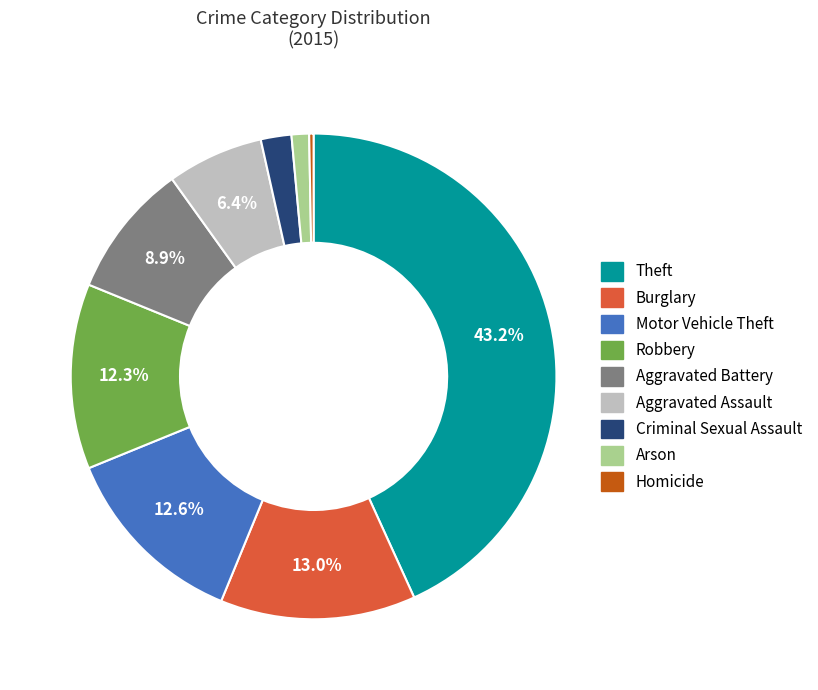

Count the number of slices in the pie.

9